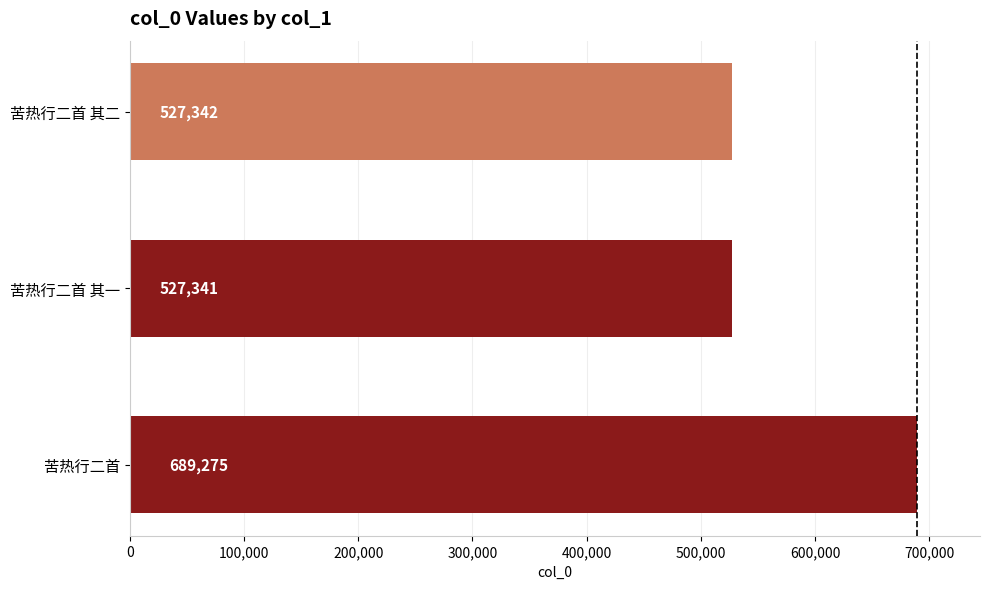

What is the sum of all values?

1743958